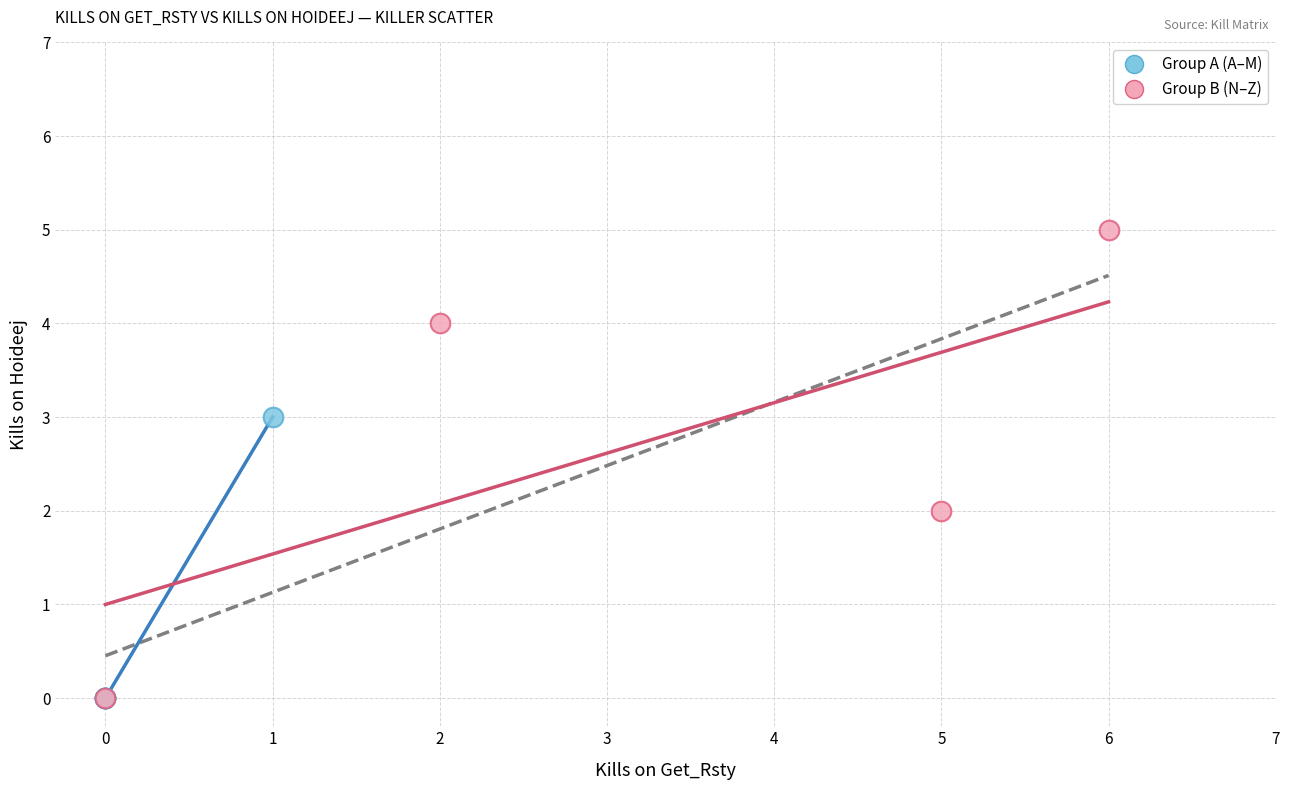

Which series has the largest Y range (max minus min)?

Group B (N–Z)